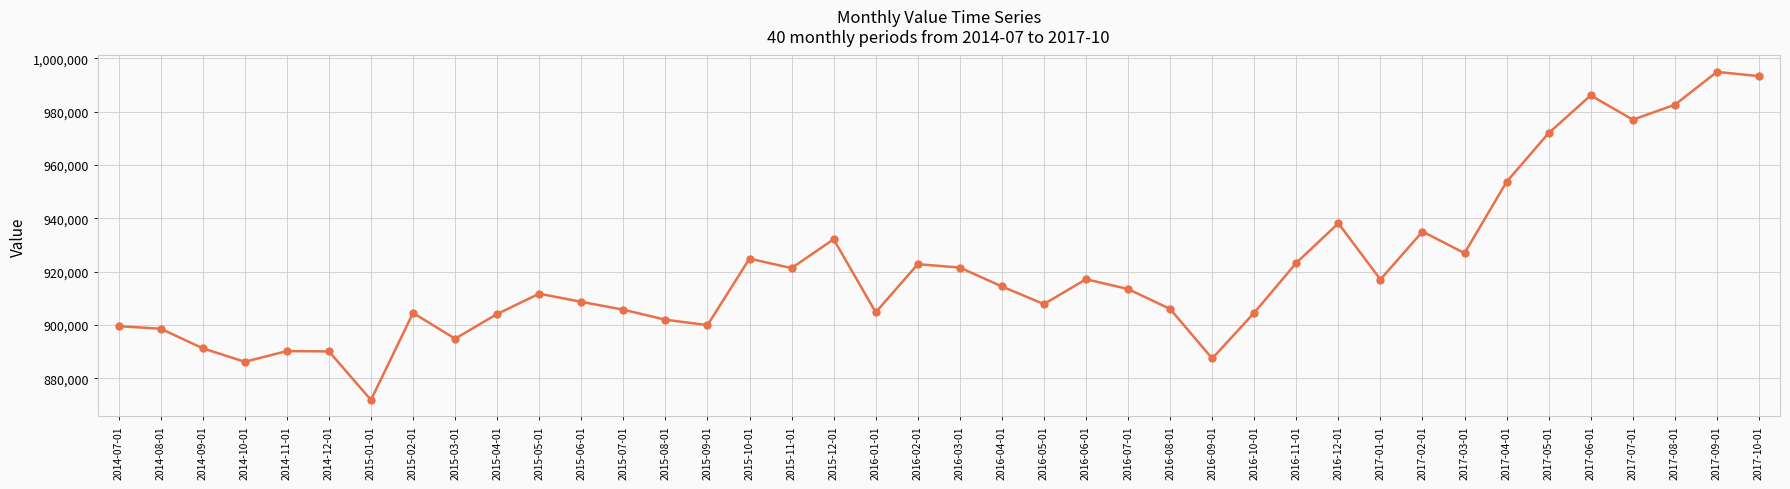

Between 2017-05-01 and 2016-04-01, which is larger?

2017-05-01